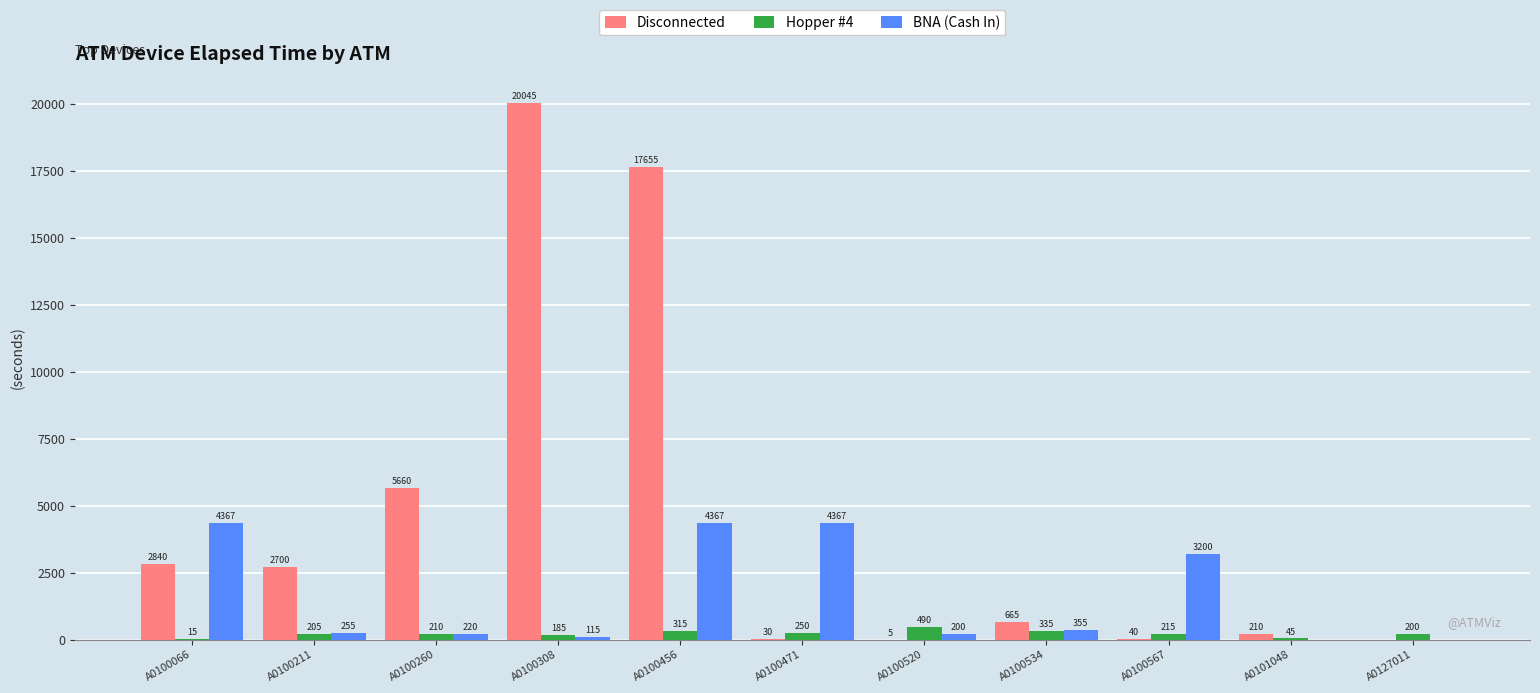

Which series changed the most between A0100456 and A0100471?

Disconnected